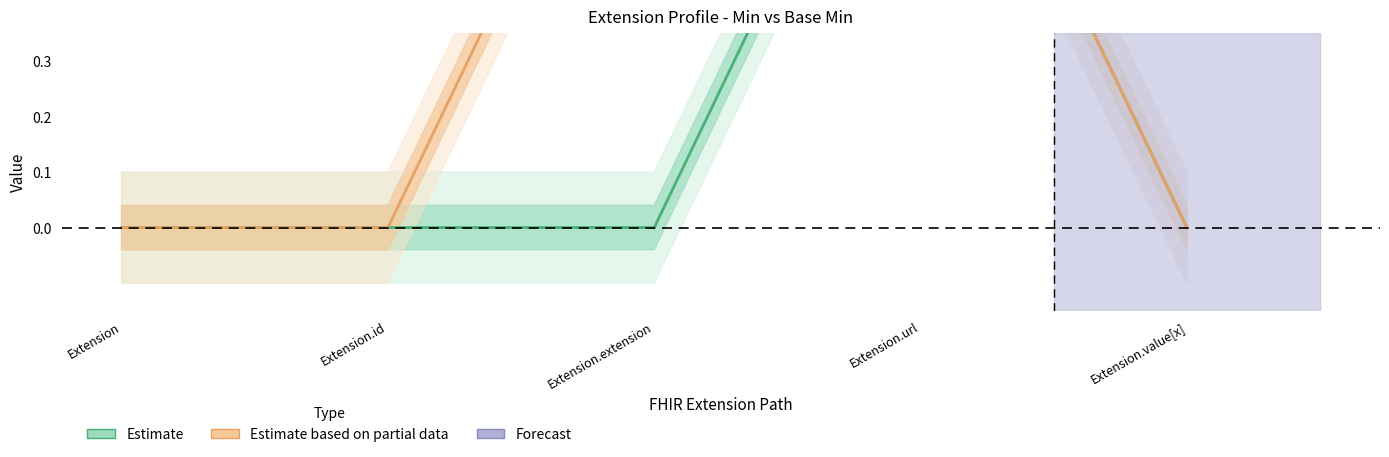

What is the label of the 1st point from the right?

Extension.value[x]